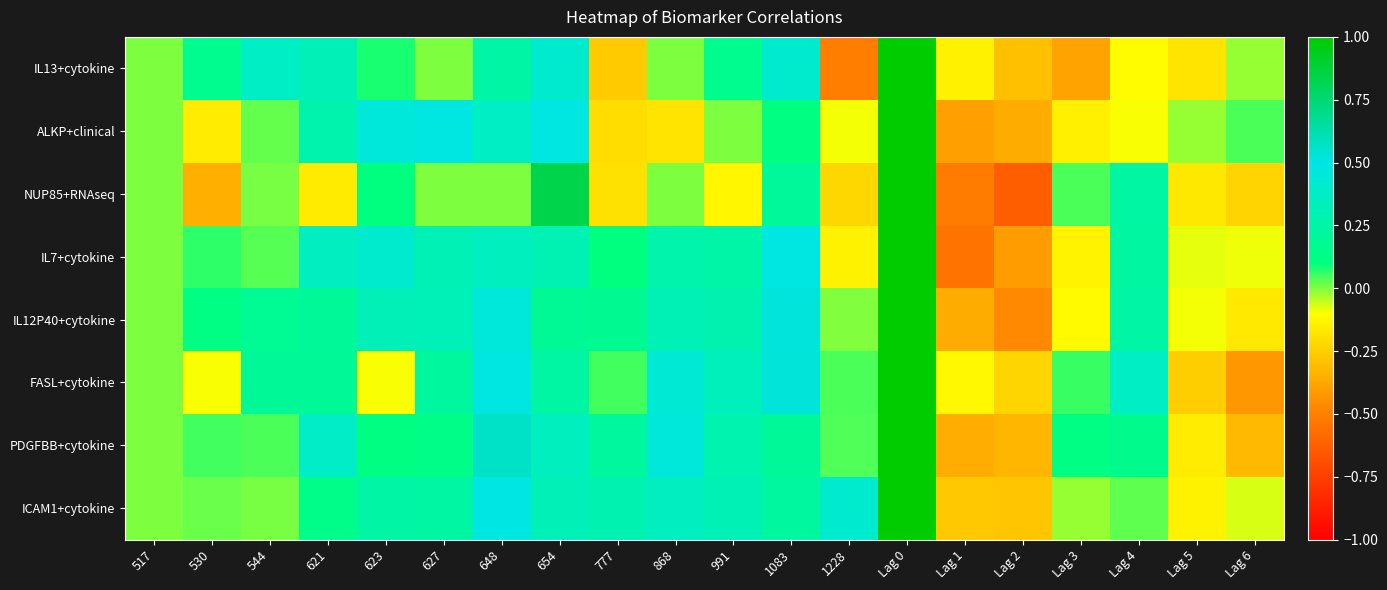

What is the total value across all series at 1228?

-0.5